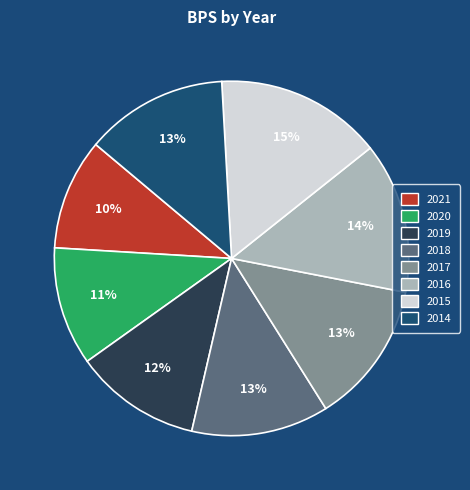

Is 2016 the majority of the pie?

No